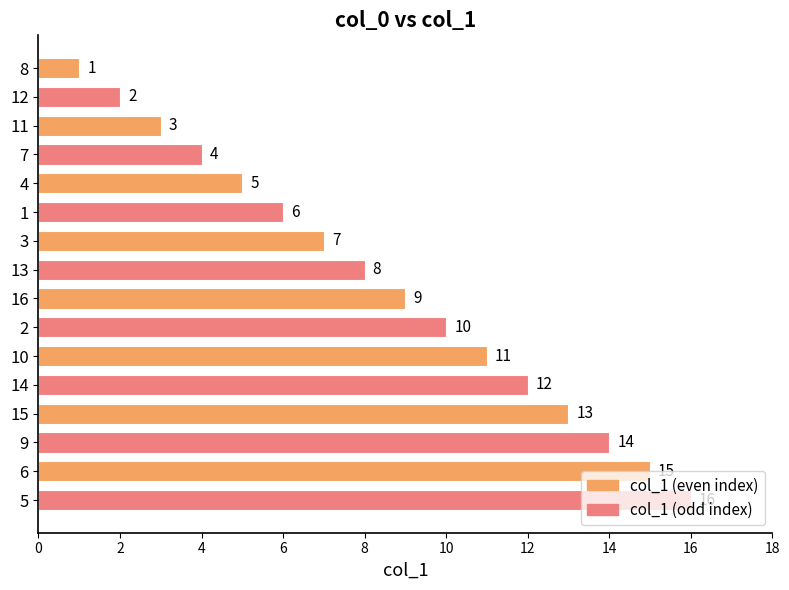

Rank the categories by value from lowest to highest.

8, 12, 11, 7, 4, 1, 3, 13, 16, 2, 10, 14, 15, 9, 6, 5